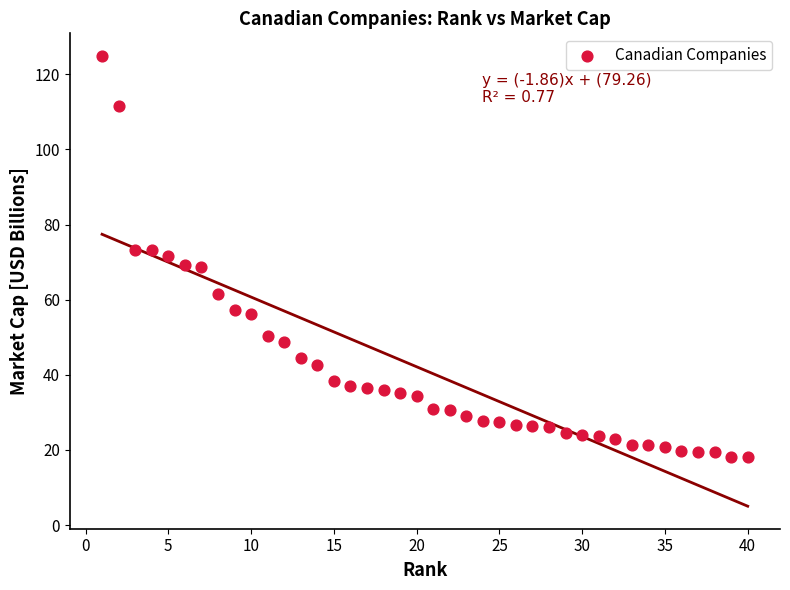

What is the range of X values (max minus min)?

39.0